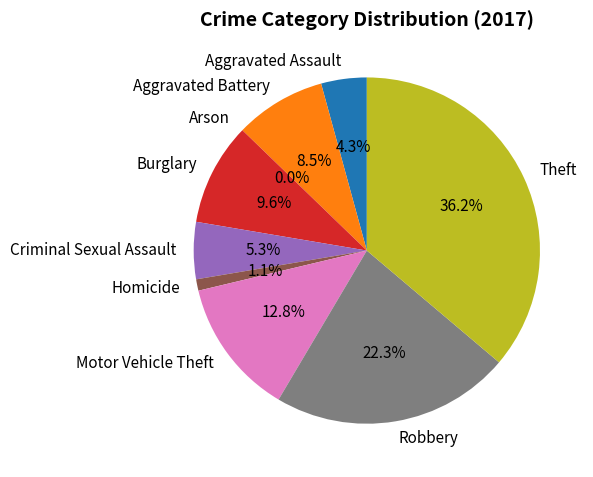

Combined, what portion of the pie is Theft and Aggravated Battery?

44.7%